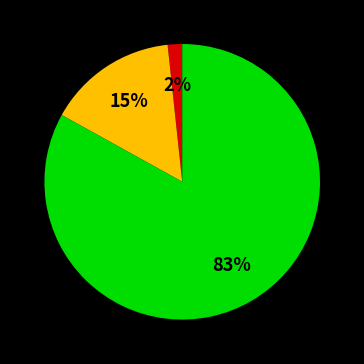

To the nearest percent, what is the difference between the largest and smallest slice percentages?

81%